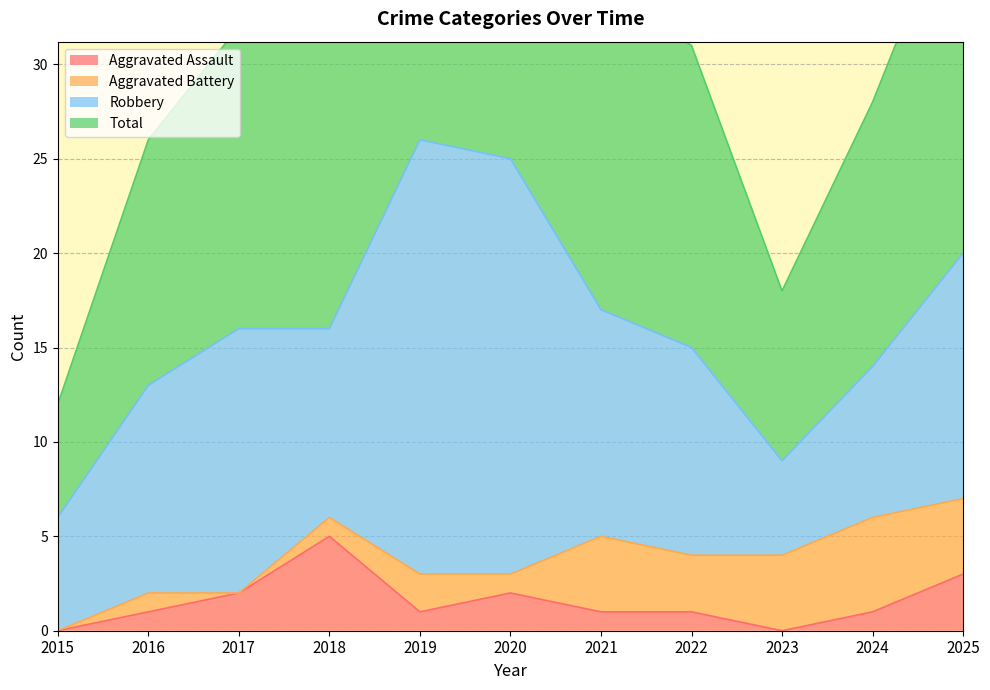

True or false: Aggravated Assault has a value of 0 at 2015.

True